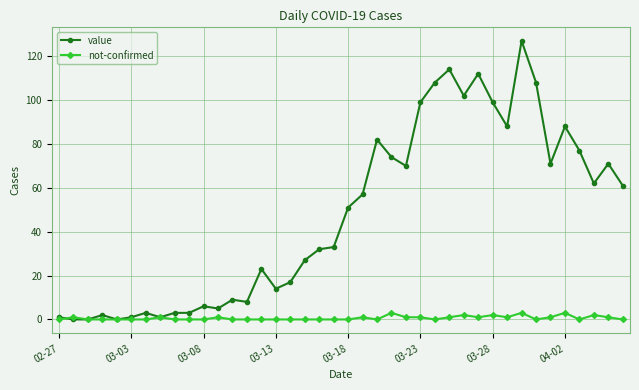

At how many categories does at least one series exceed 85?

10